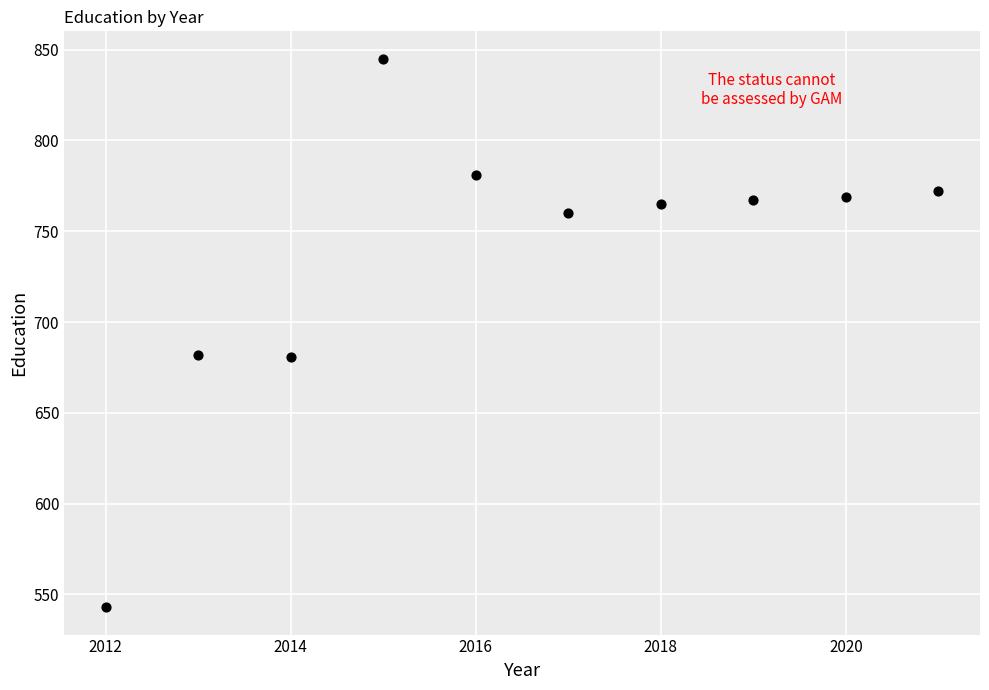

What is the average X value?

2016